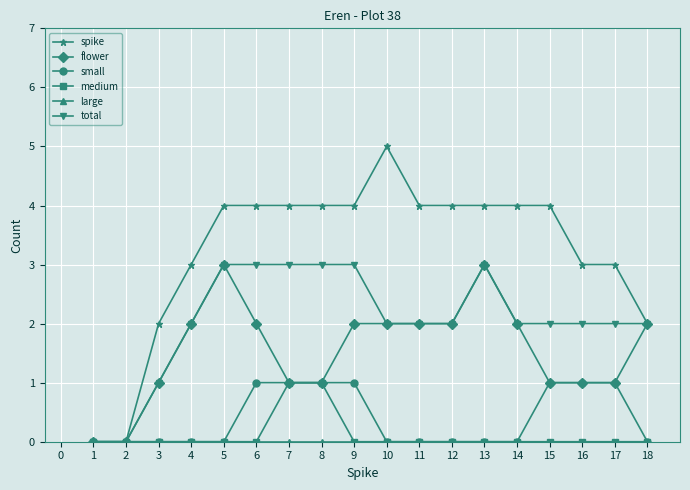

What is the greatest value displayed?

5